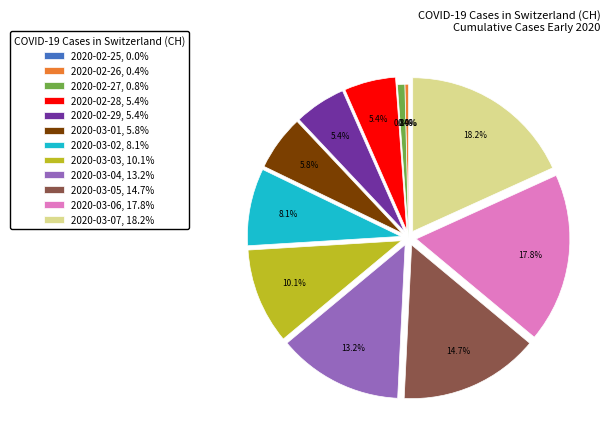

To the nearest percent, what portion does 2020-03-02 represent?

8%